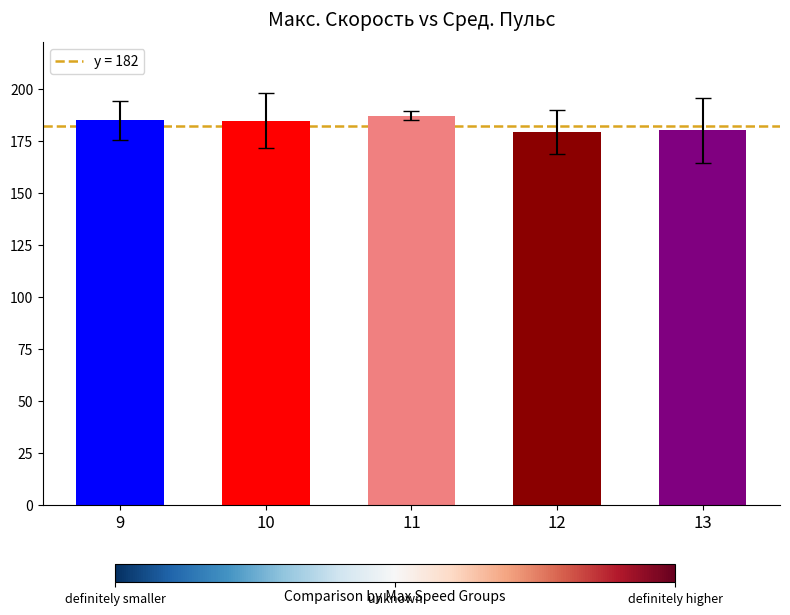

The value at 11 is 72.4. True or false?

False